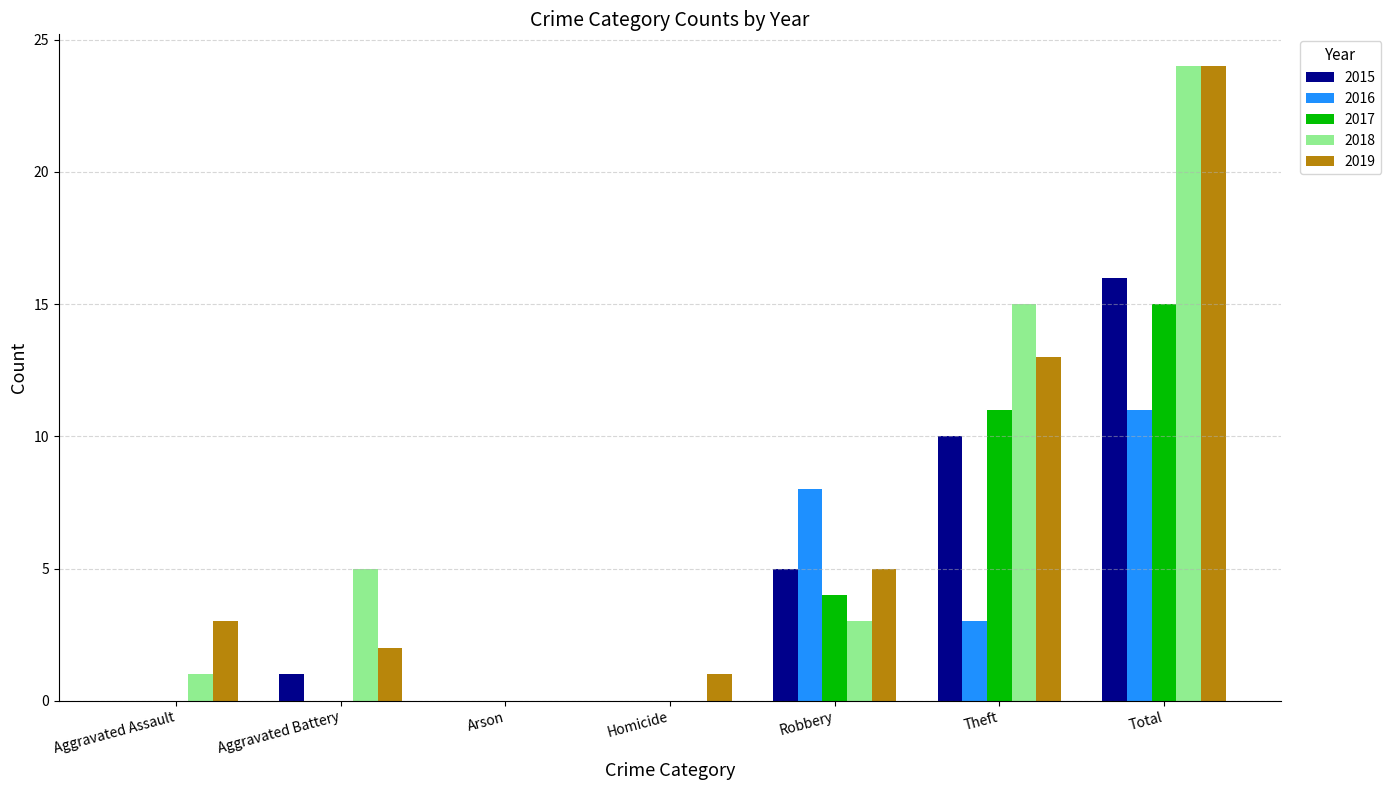

Reading right to left, list all the values displayed in this chart.

2015: 16	10	5	0	0	1	0
2016: 11	3	8	0	0	0	0
2017: 15	11	4	0	0	0	0
2018: 24	15	3	0	0	5	1
2019: 24	13	5	1	0	2	3